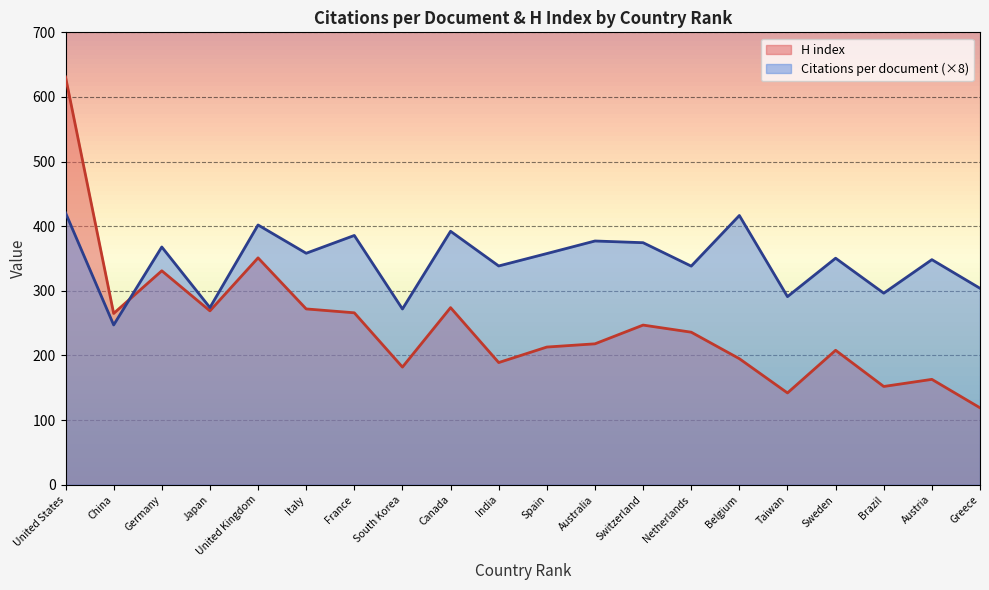

What is the difference between the maximum and minimum values in the Citations per document series?

173.5